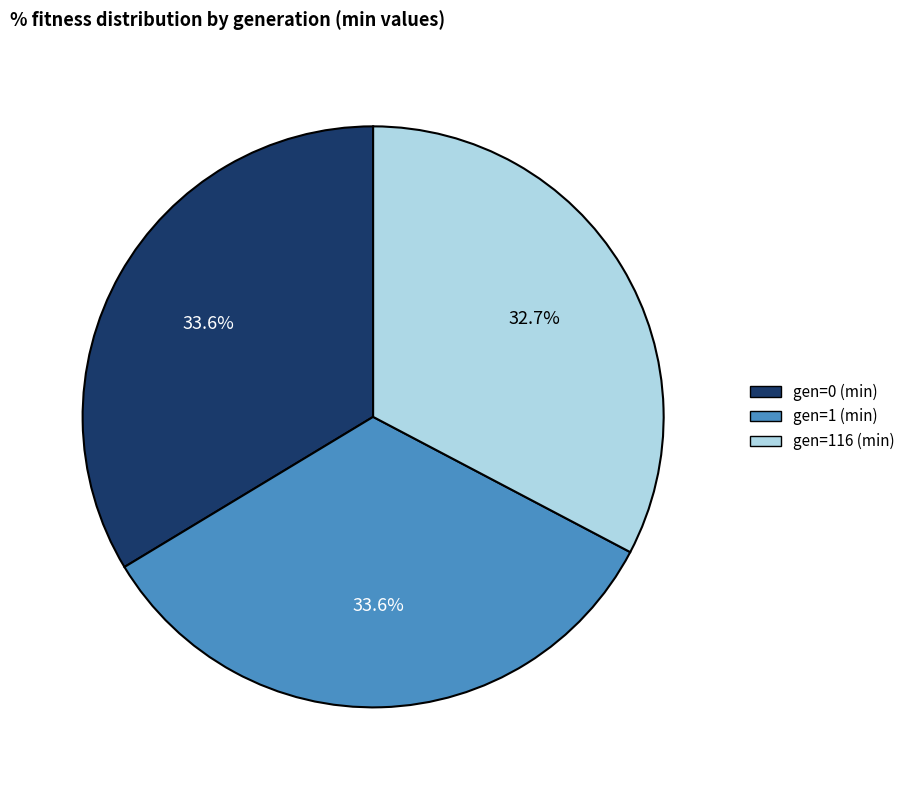

Count the number of slices in the pie.

3